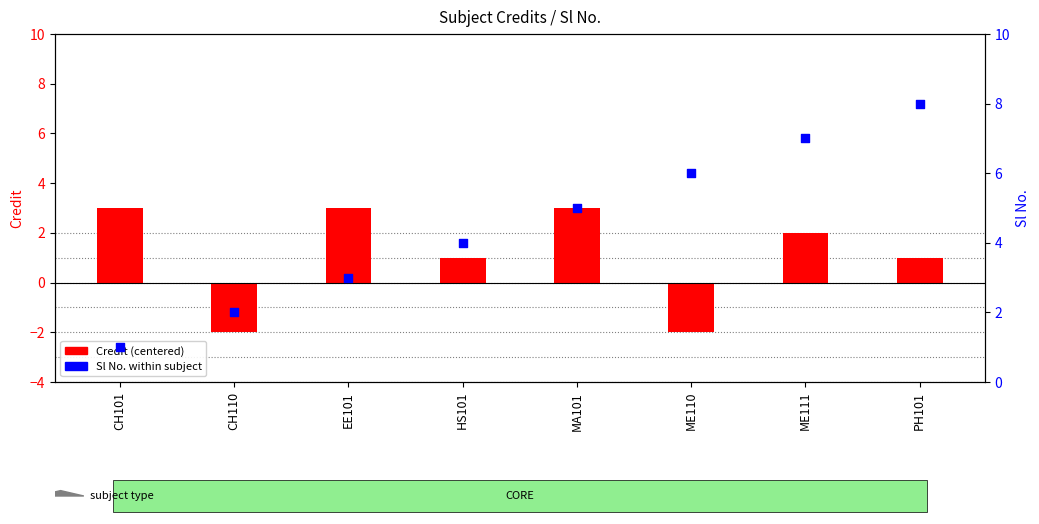

Is the value of Credit (centered) at HS101 greater than the value of Sl No. at ME111?

No